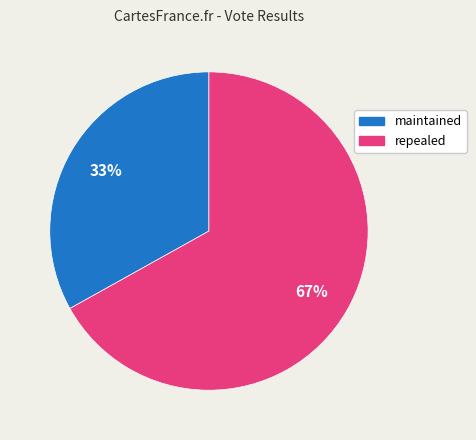

Rank the categories by value from lowest to highest.

maintained, repealed